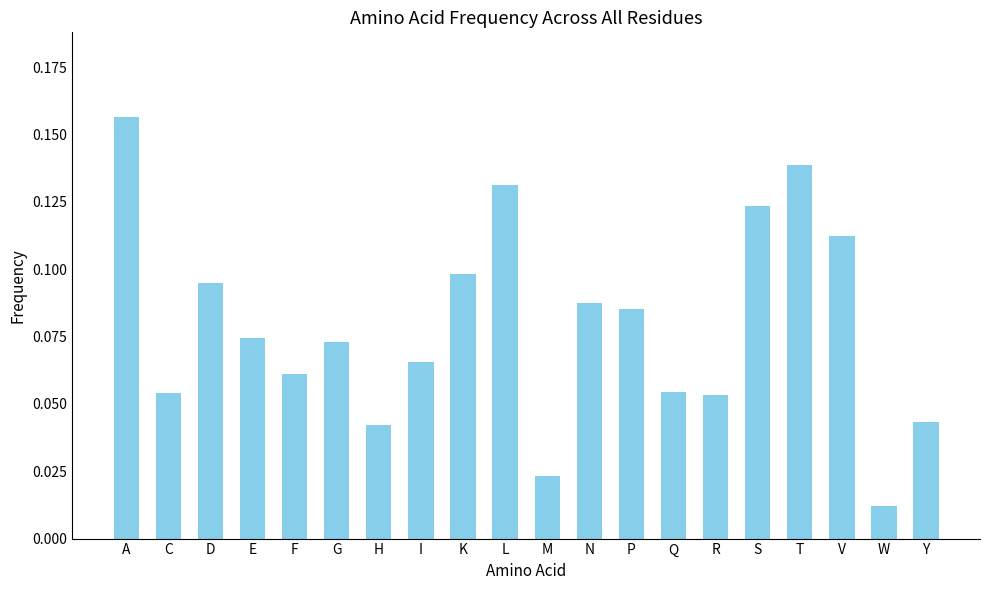

What position from the right is S?

5